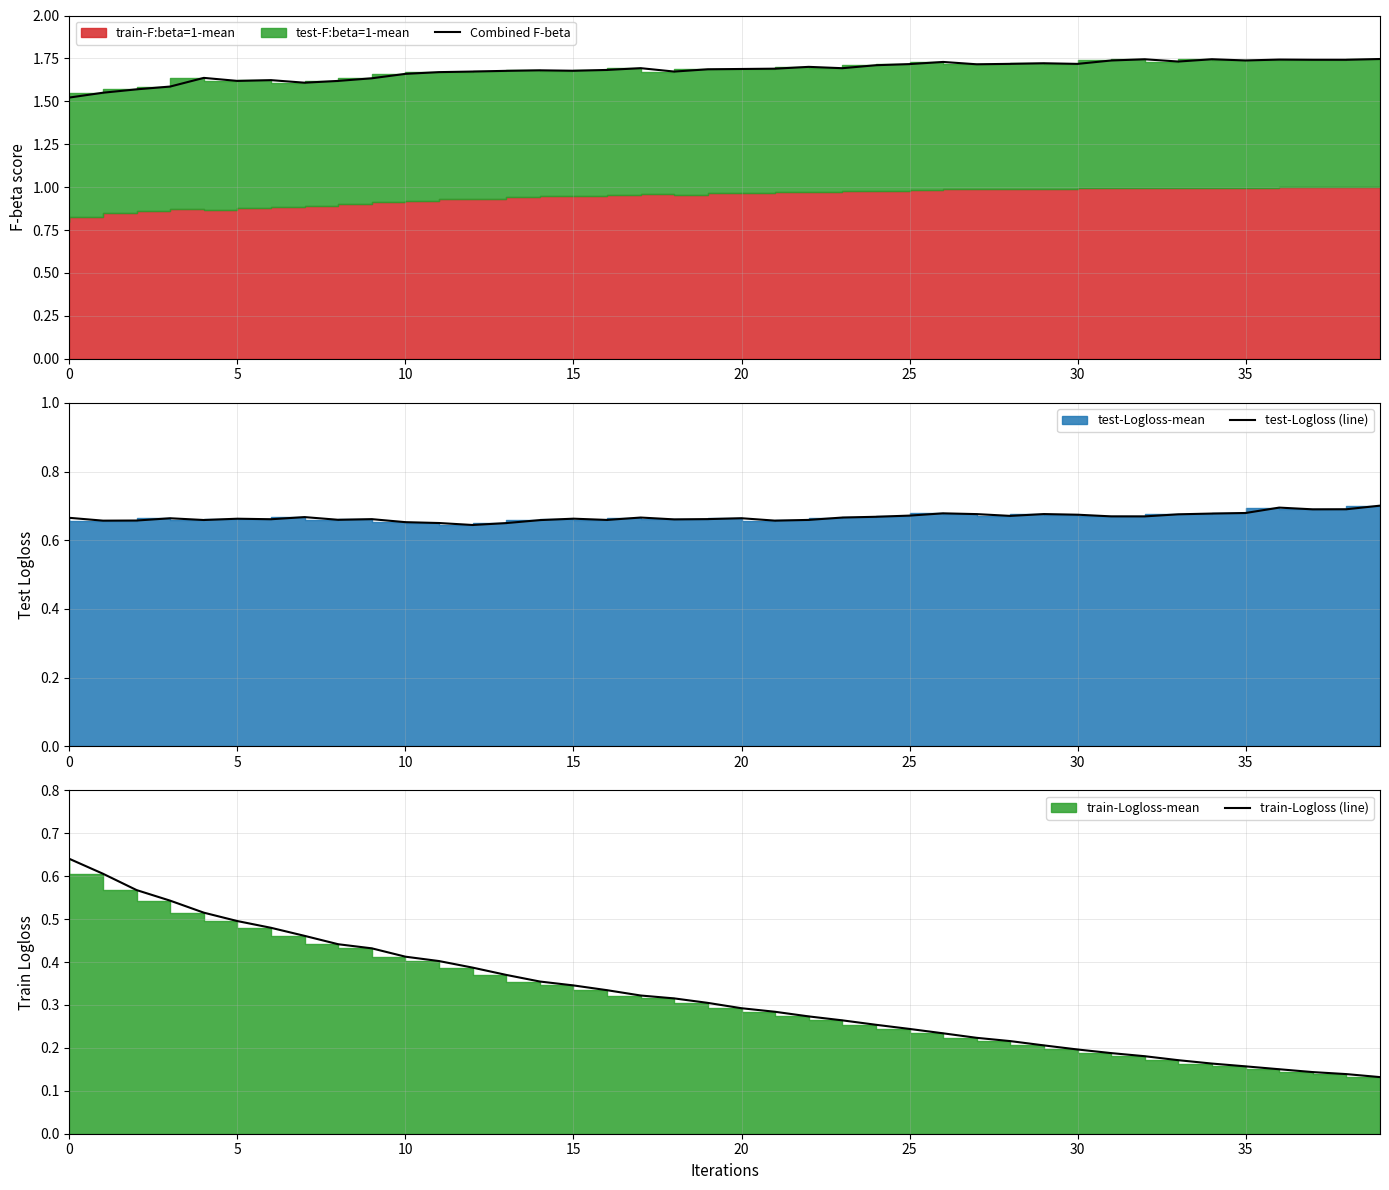

What is the sum of the test-Logloss (line) values at 30 and 12?

1.3